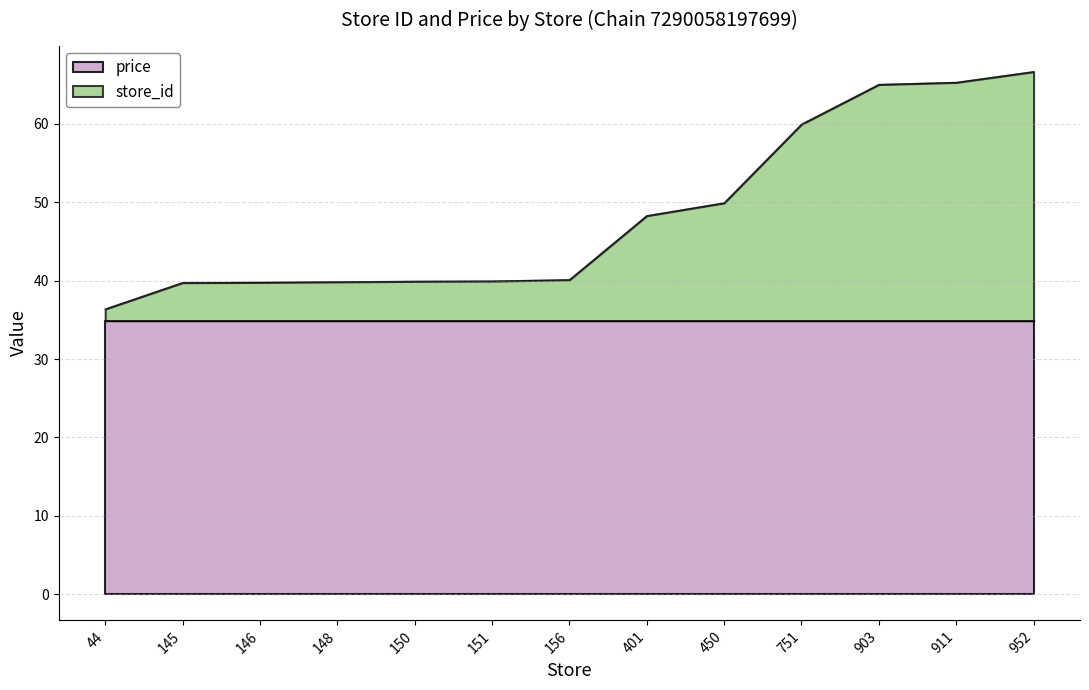

What is the value of the 7th point from the left?

40.1